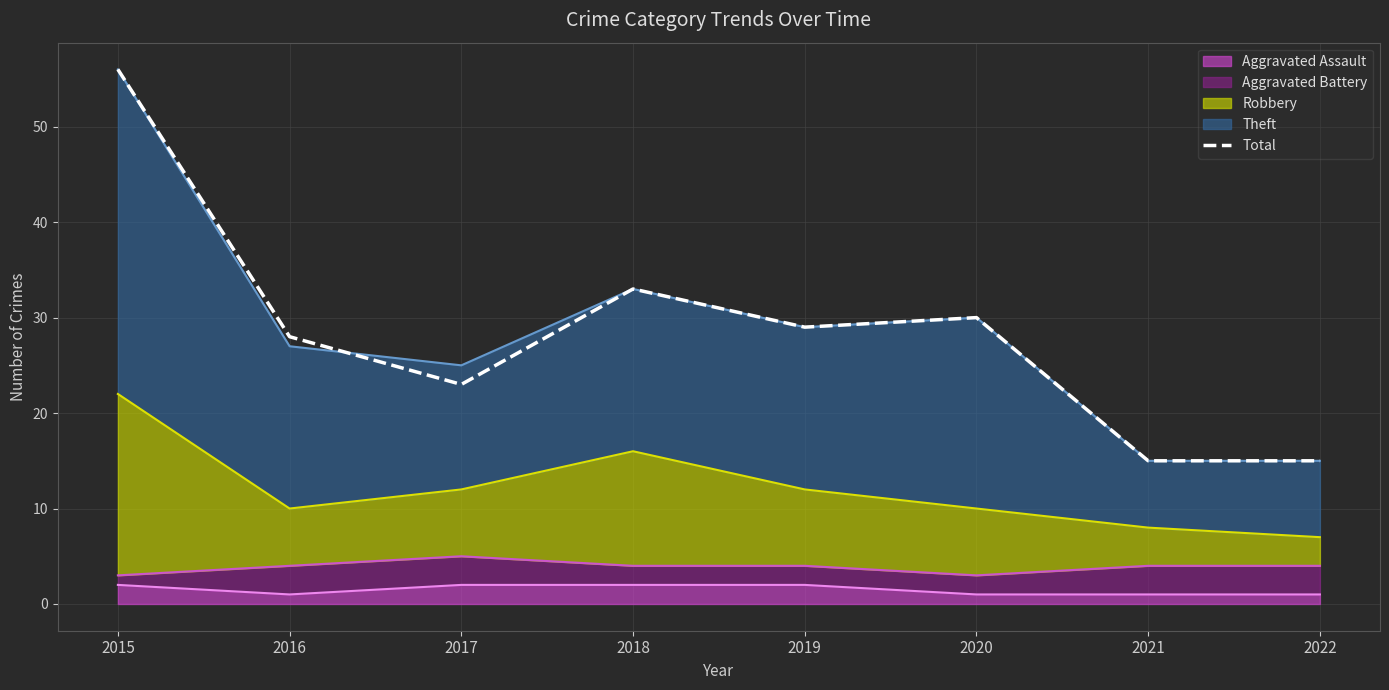

Approximately how many times larger is the value at 2017 compared to 2021?

1.5